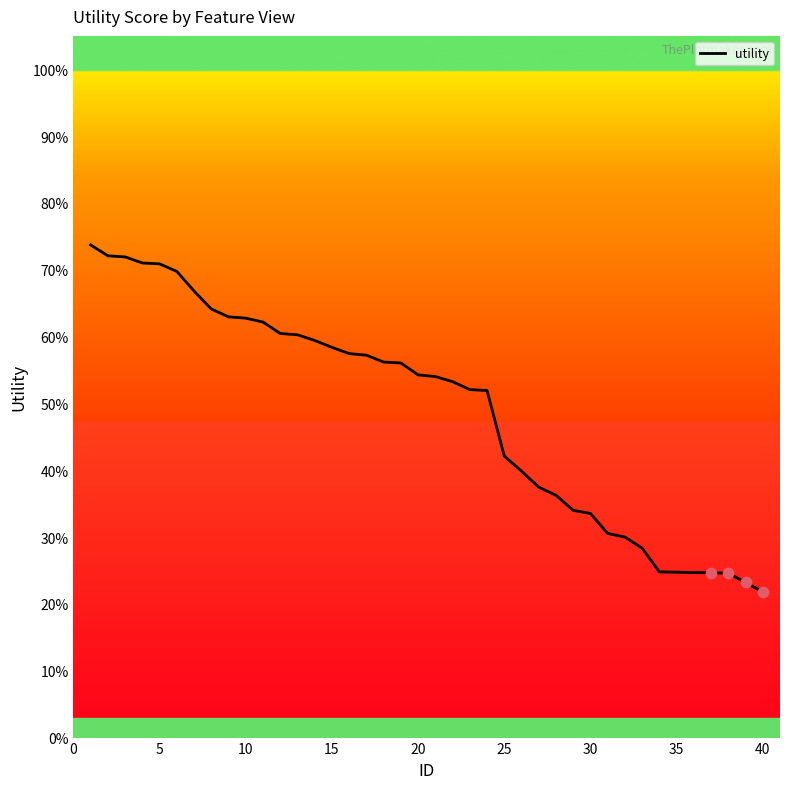

Does the chart have visible grid lines?

No